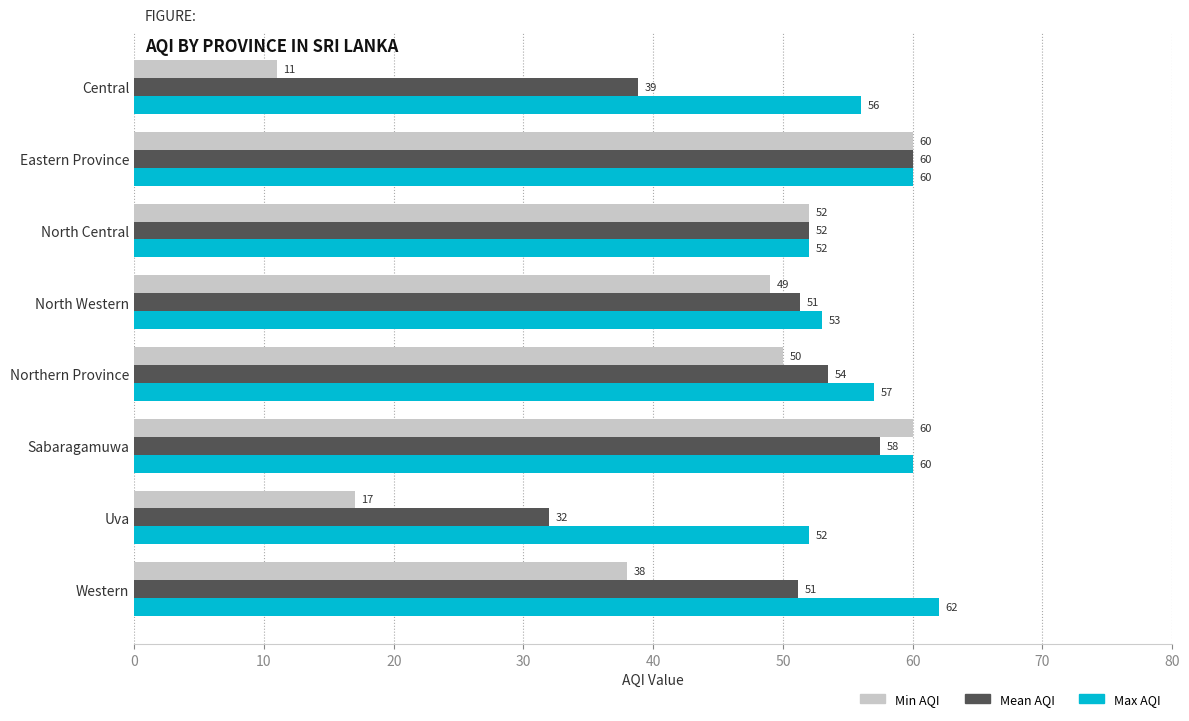

What is the minimum value shown in the chart?

11.0